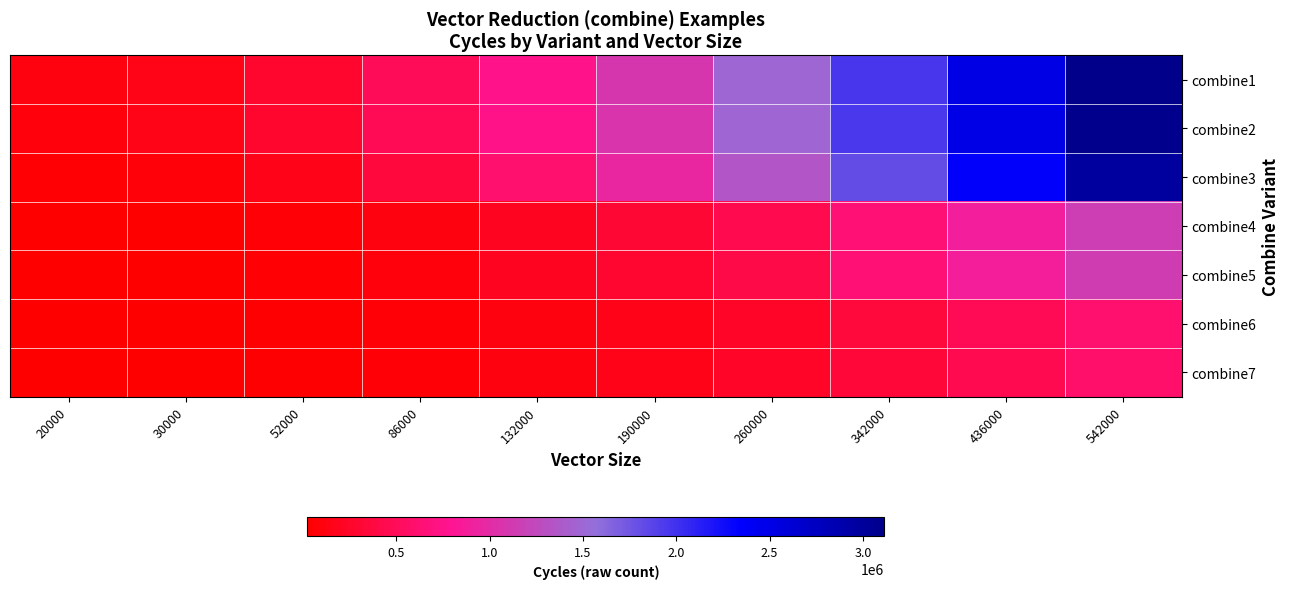

Which has a higher value, 52000 or 342000?

342000